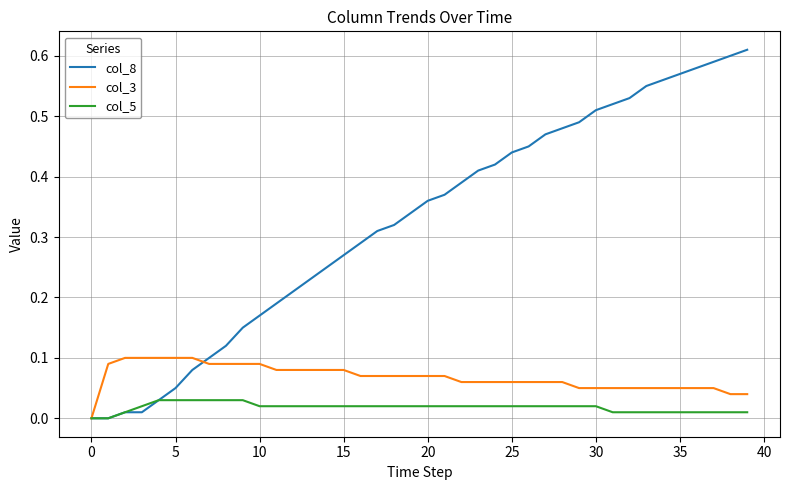

List the series in order of their overall mean, highest first.

col_8, col_3, col_5